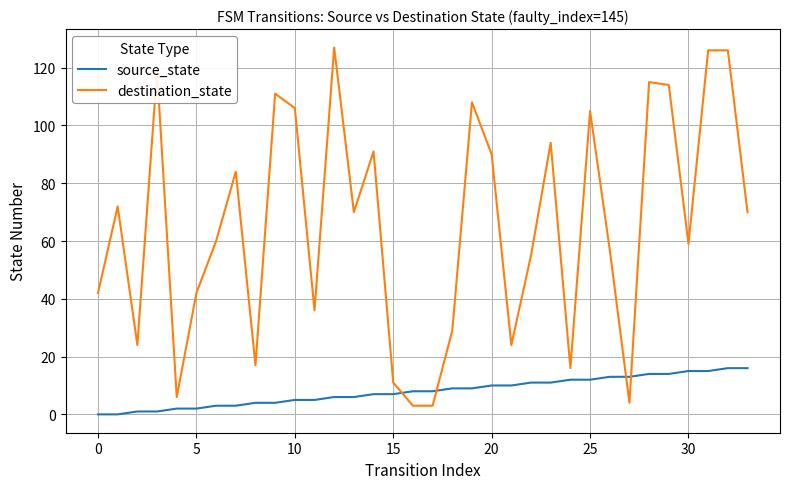

Rank the series by their maximum value, from lowest to highest.

source_state, destination_state